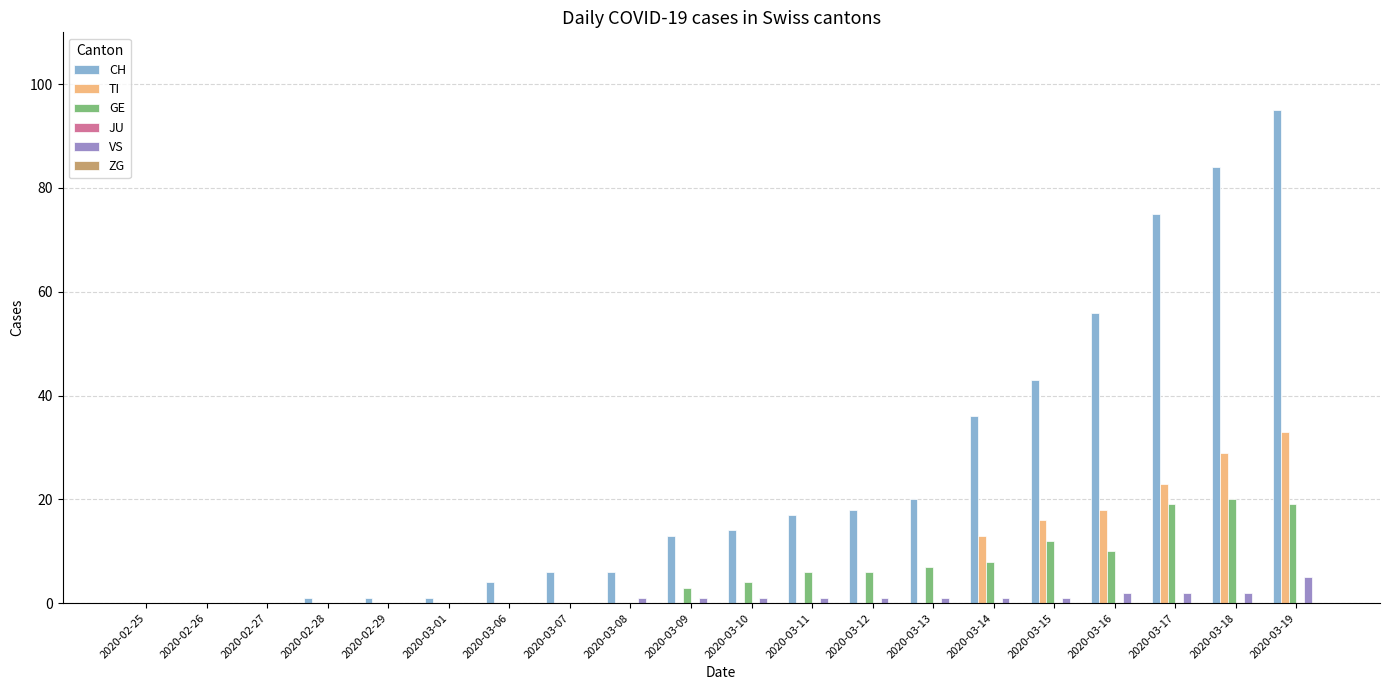

Which series has the largest total across all categories?

CH